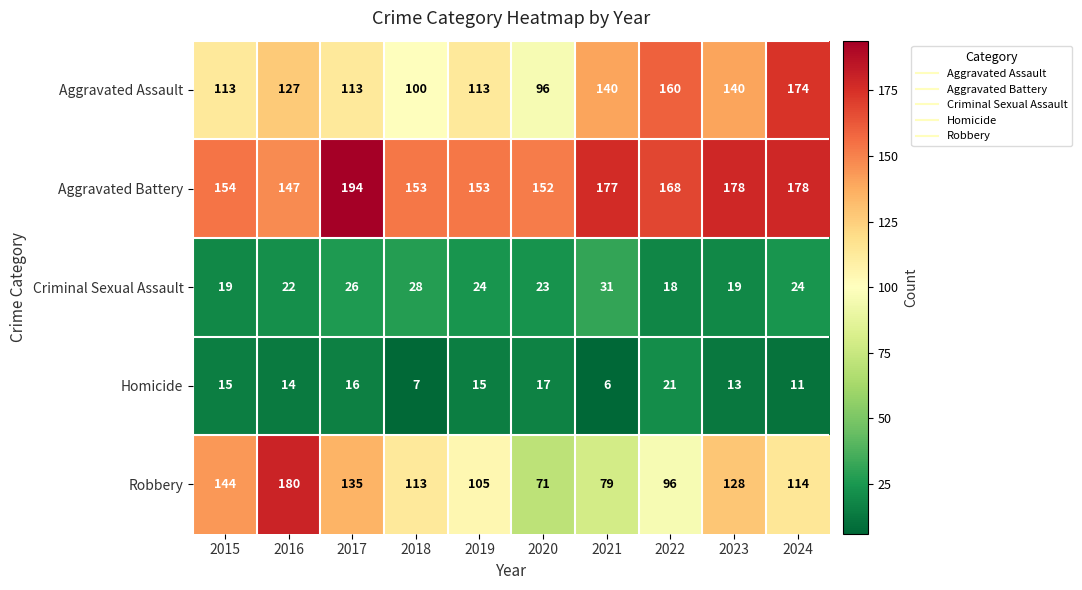

Rank the series by their maximum value, from highest to lowest.

Aggravated Battery, Robbery, Aggravated Assault, Criminal Sexual Assault, Homicide